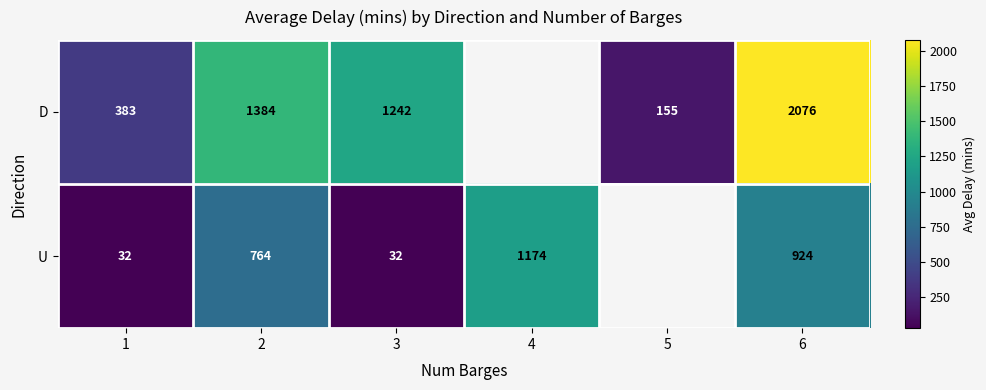

The U series shows 1360.2 at 6. True or false?

False